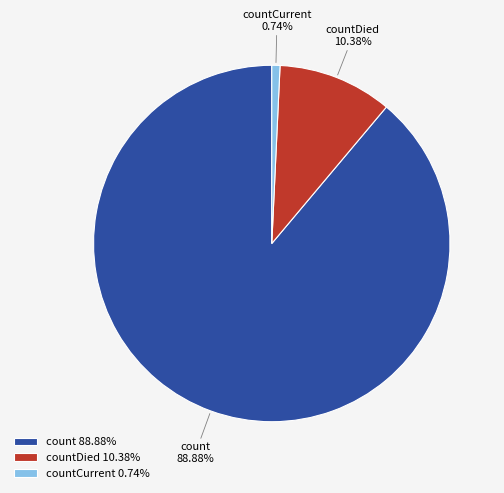

Is there a majority slice in this chart?

Yes